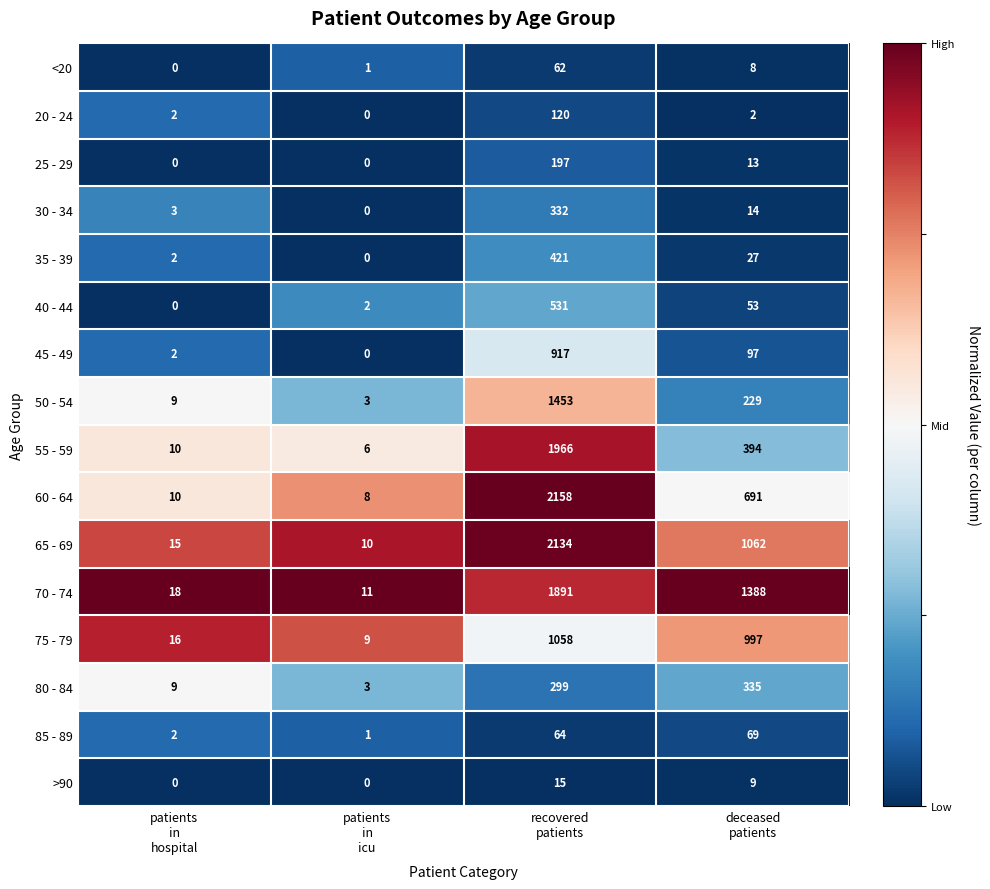

At deceased
patients, list the series in order from largest to smallest.

70 - 74, 65 - 69, 75 - 79, 60 - 64, 55 - 59, 80 - 84, 50 - 54, 45 - 49, 85 - 89, 40 - 44, 35 - 39, 30 - 34, 25 - 29, >90, <20, 20 - 24